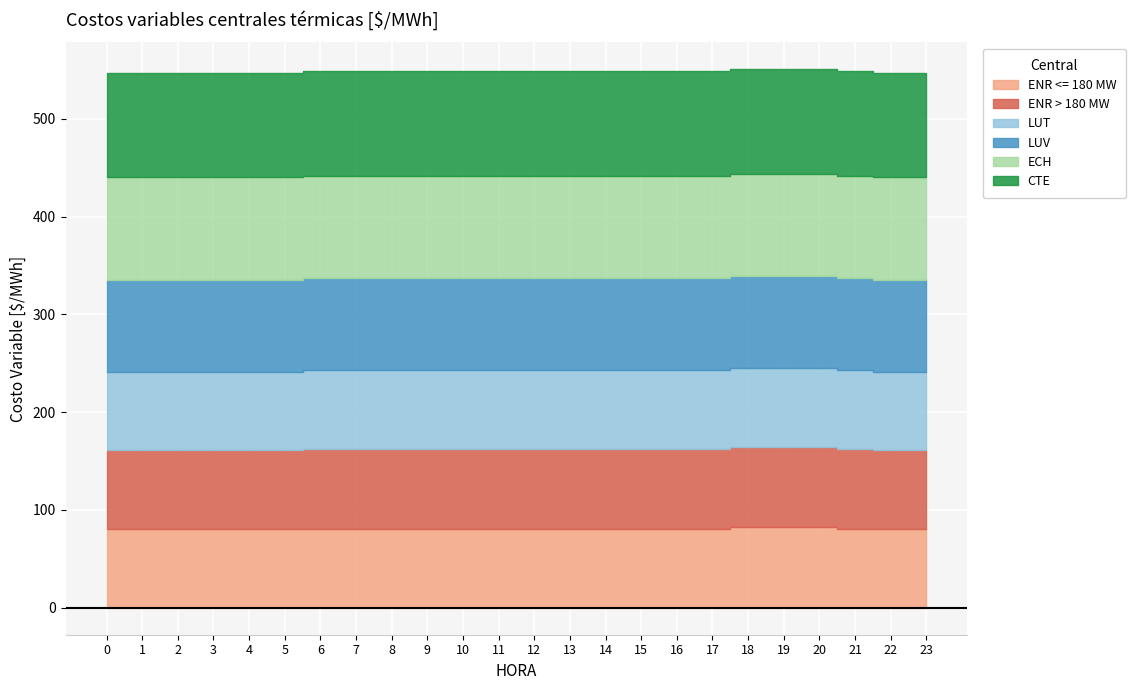

At which category is the sum across all series the highest?

18